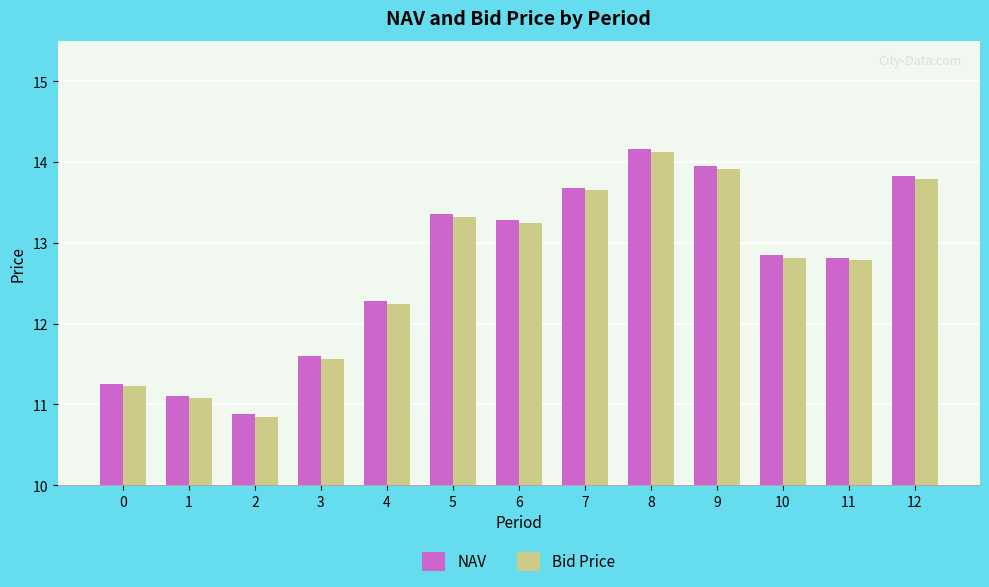

The value of NAV at 12 is 13.8. True or false?

True